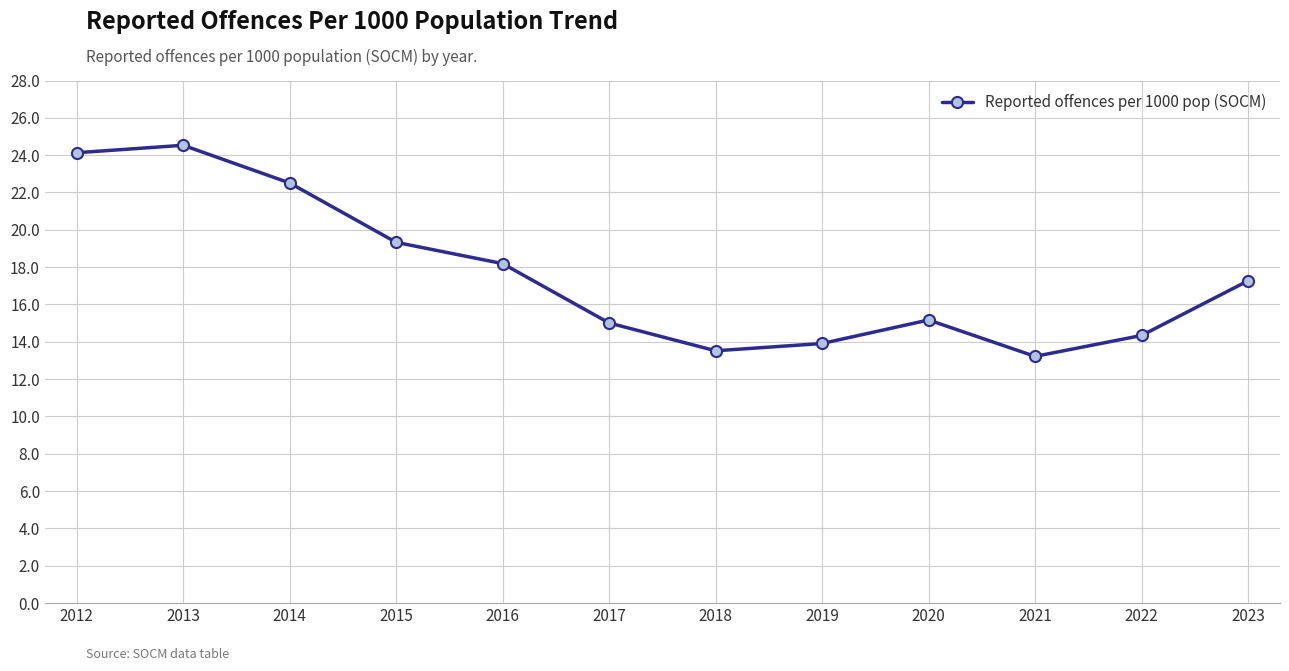

How many series are shown in this chart?

1